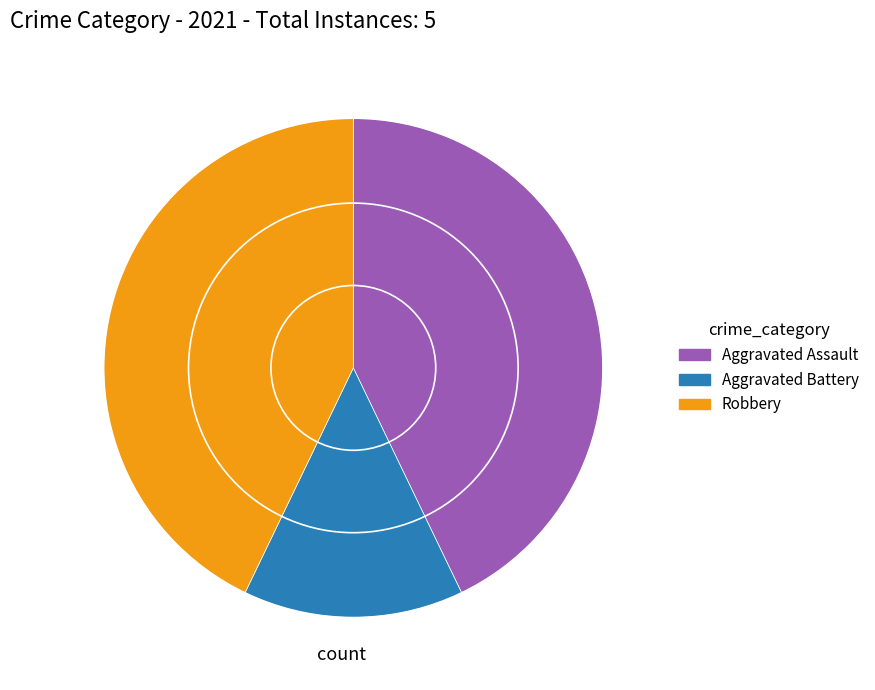

How many segments does this pie chart have?

3